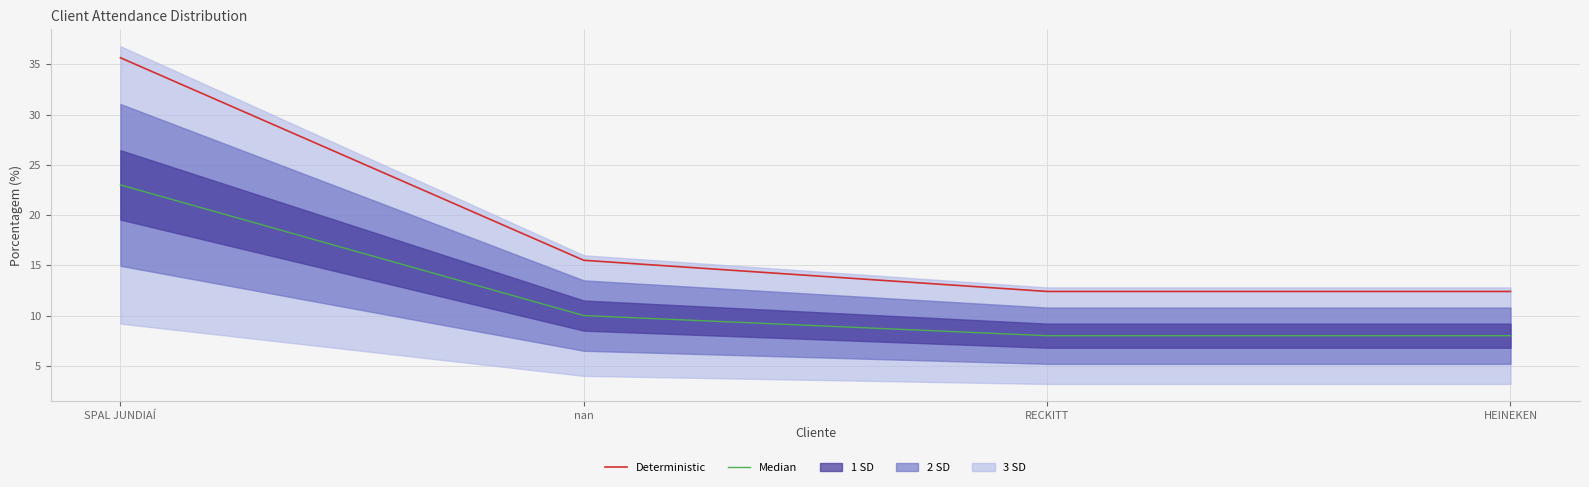

The value of Median at HEINEKEN is 14.3. True or false?

False